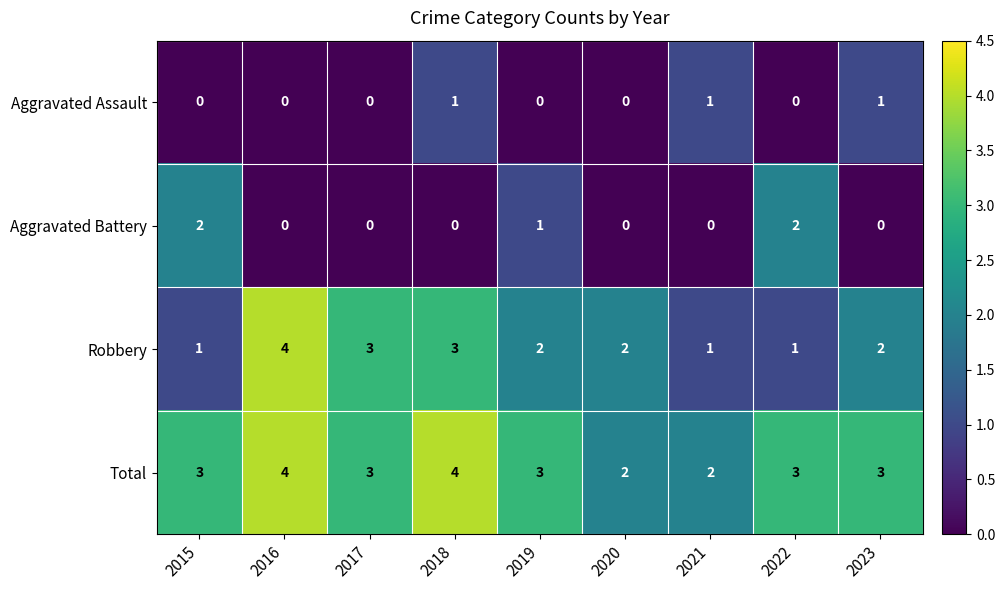

Which series has the largest range (max minus min)?

Robbery